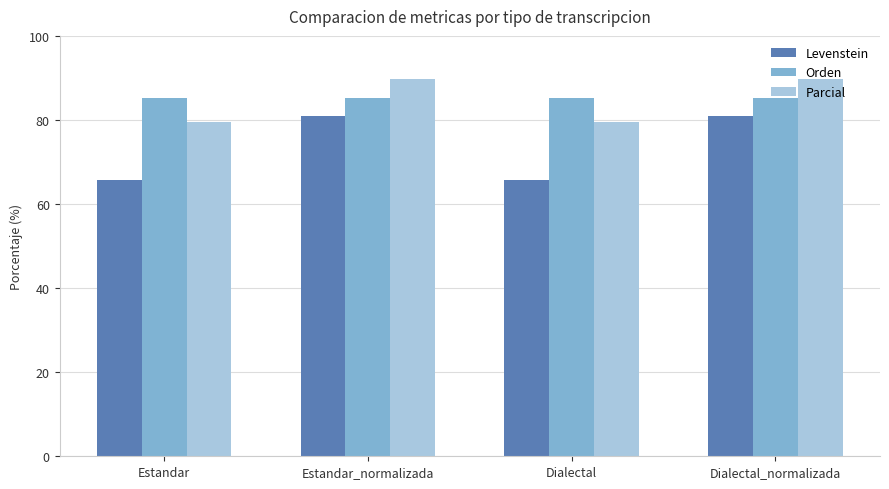

Reading right to left, list all the values displayed in this chart.

Levenstein: 81.0	65.7	81.0	65.7
Orden: 85.1	85.1	85.1	85.1
Parcial: 89.8	79.6	89.8	79.6